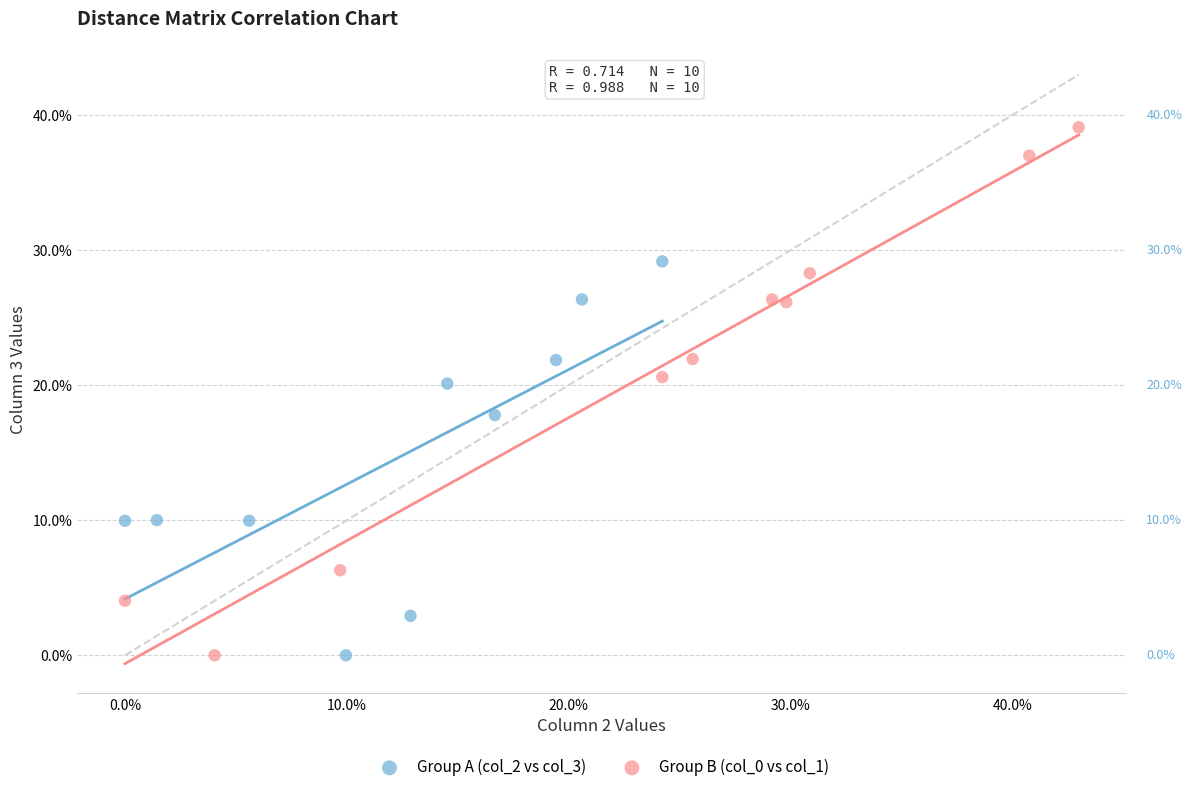

Which series has the widest spread of Y values?

Group B (col_0 vs col_1)